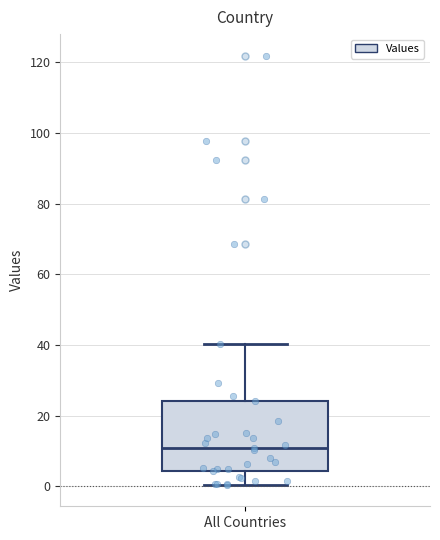

Read this box plot against the y-axis: the position of the median line, the range covered by the box, and the ends of both whiskers. The values are not printed on the chart, so give them approximately, as read against the axis.

median 10, box 4 to 24, whiskers 0 to 40